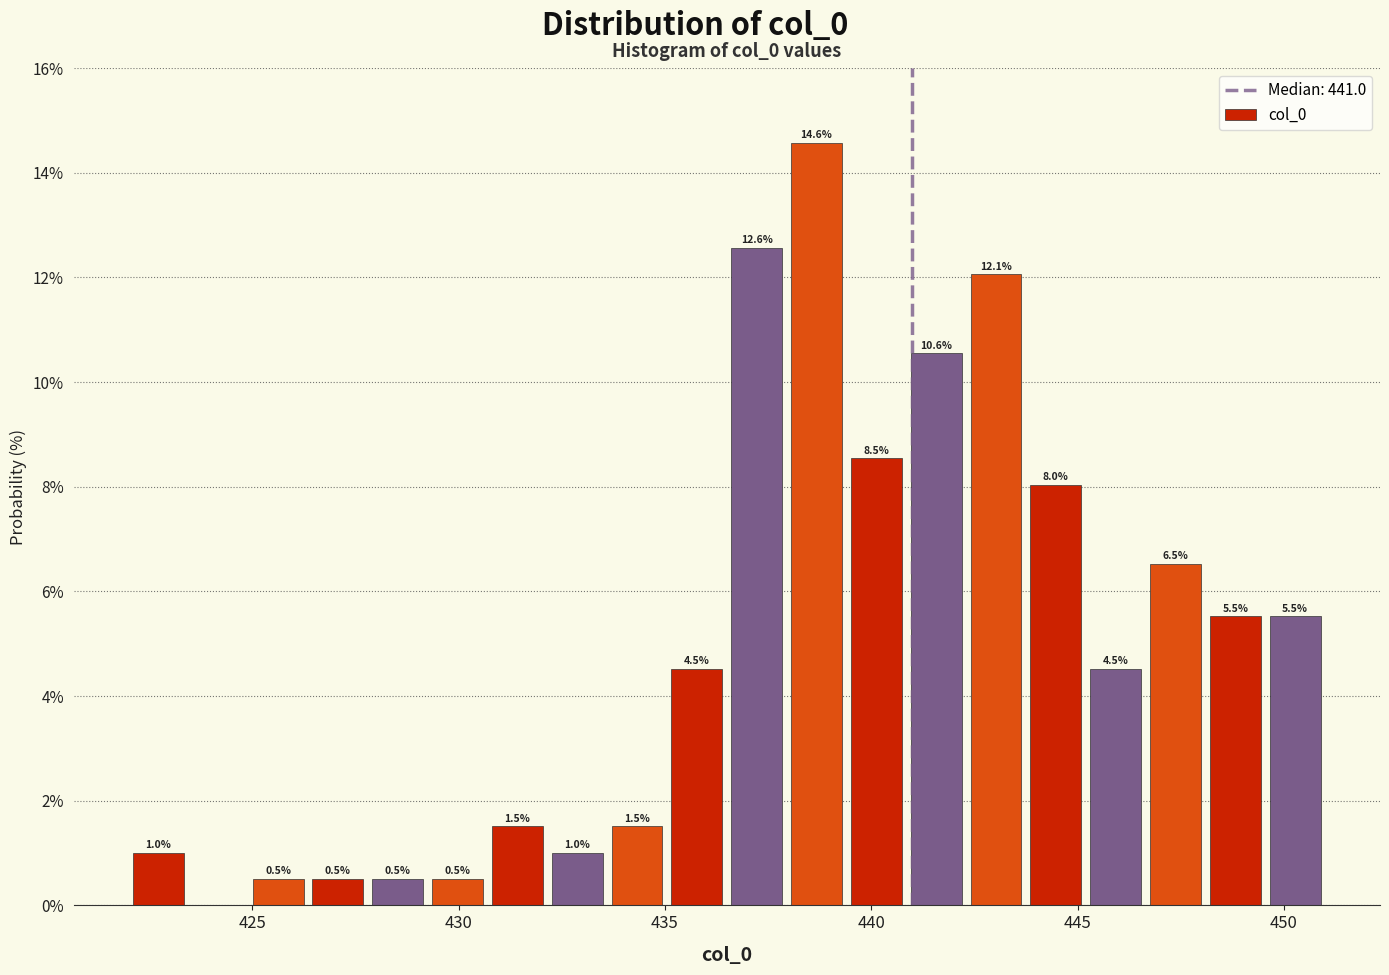

Read against the x-axis, roughly where is the centre of the tallest bar?

438.5